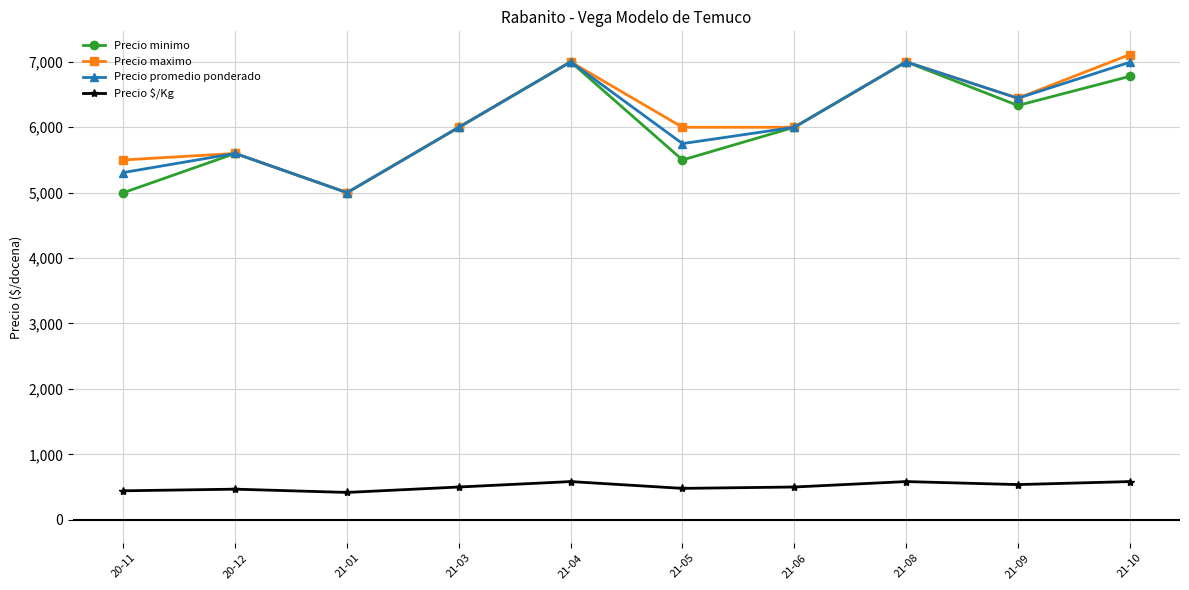

What is the difference between the maximum and minimum values in the Precio maximo series?

2111